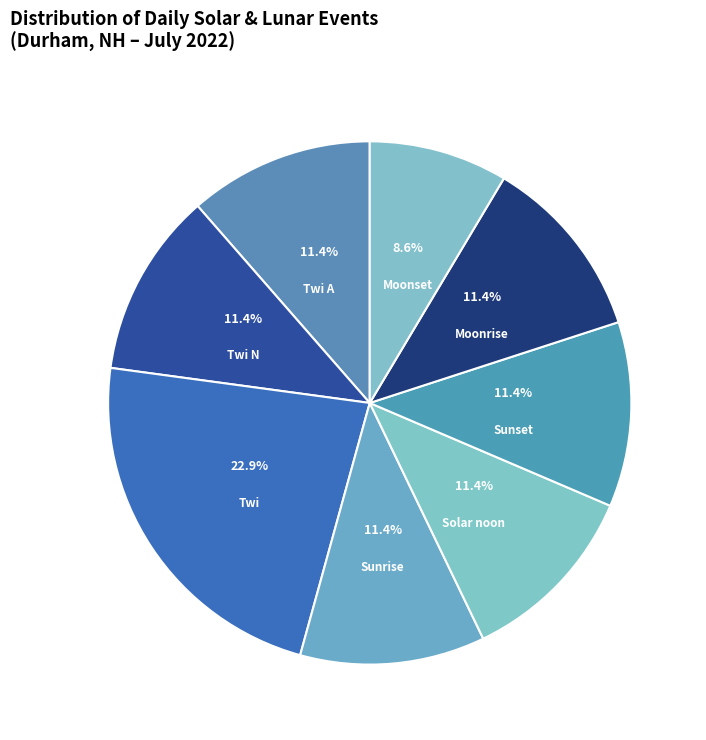

To the nearest percent, what is the combined percentage of Twi and Sunrise?

34%